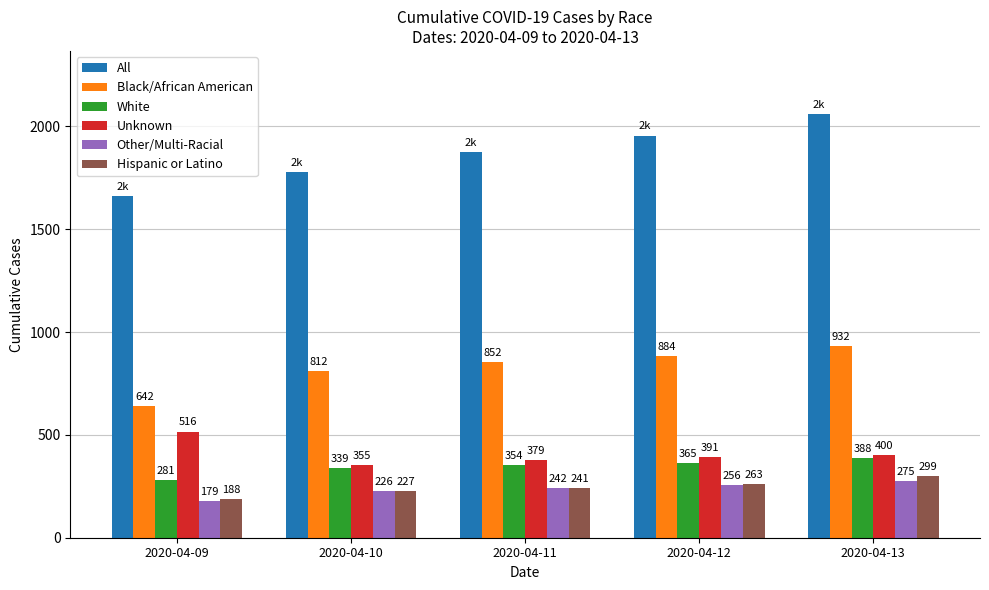

What is the value of the Black/African American bar at the 1st from the left?

642